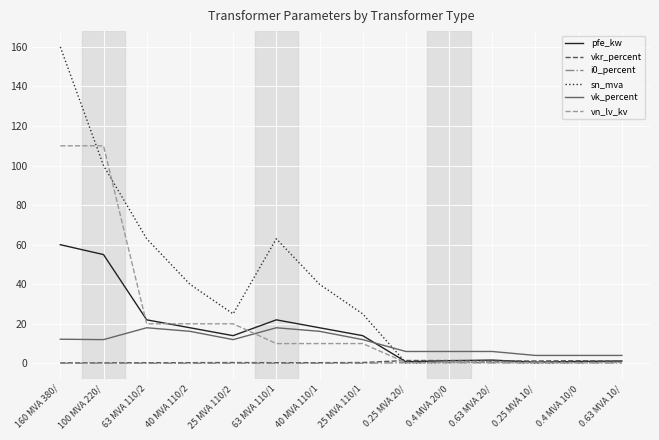

True or false: i0_percent and vk_percent cross at least once.

False